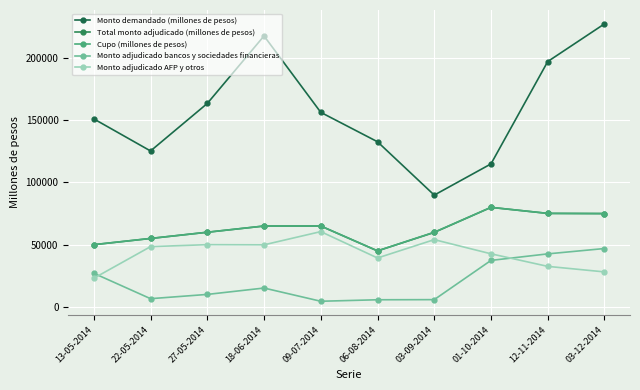

After their last crossing, which series has the higher values: Monto adjudicado AFP y otros or Monto adjudicado bancos y sociedades financieras?

Monto adjudicado bancos y sociedades financieras